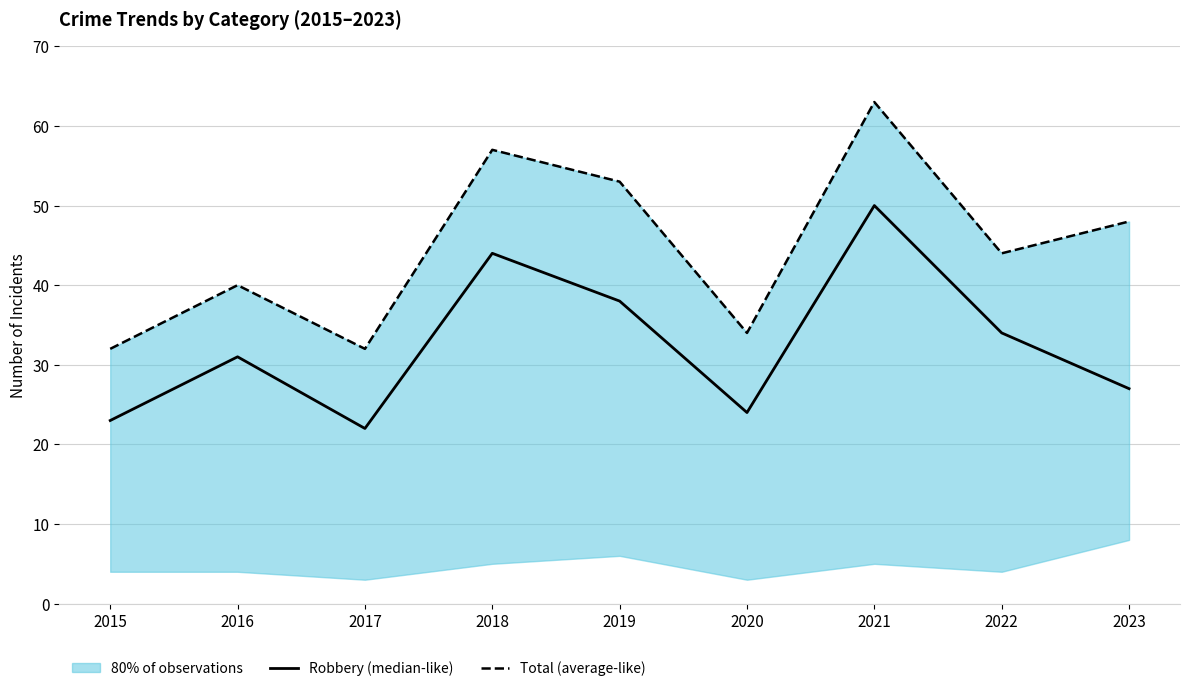

True or false: Robbery (median-like) and Total (average-like) intersect in this chart.

False